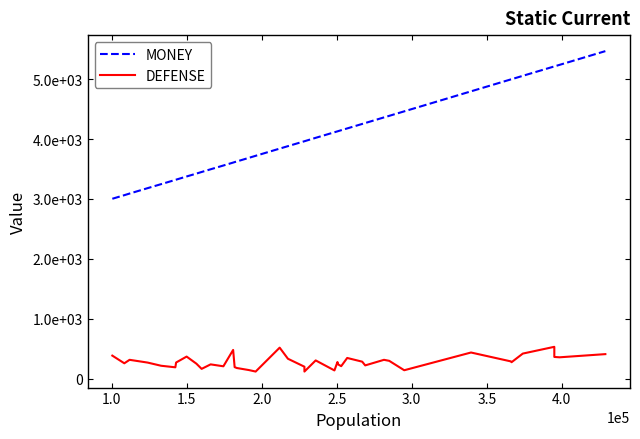

List the series in order of their overall mean, lowest first.

DEFENSE, MONEY